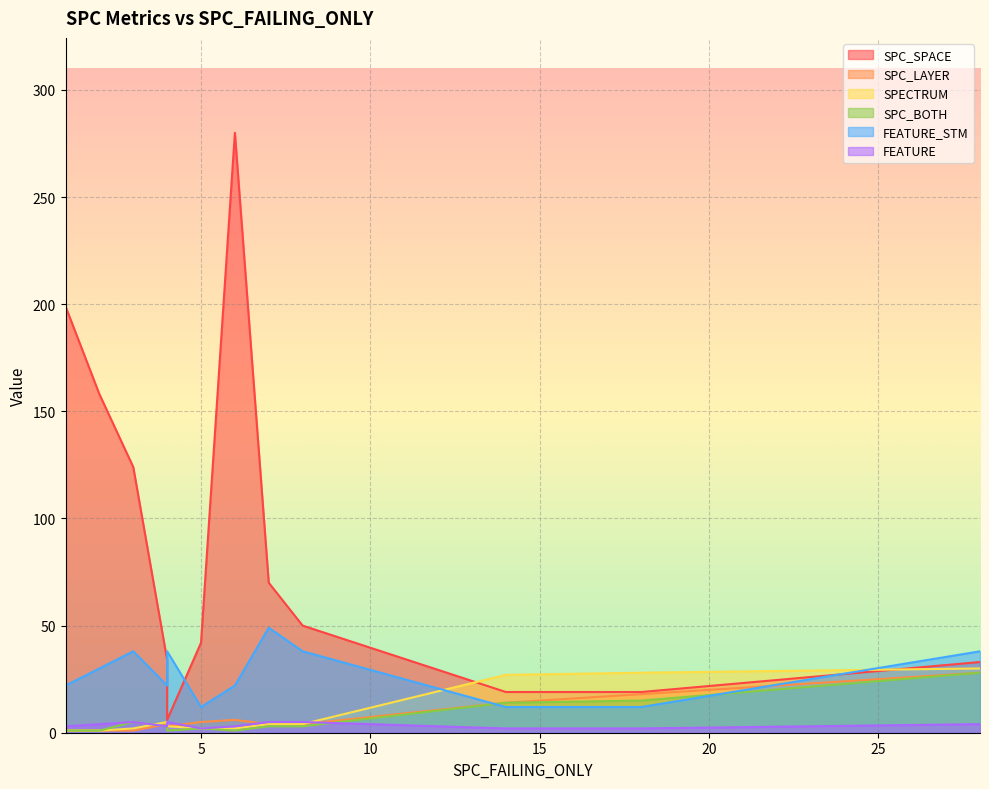

True or false: FEATURE has a value of 5 at 4.

False